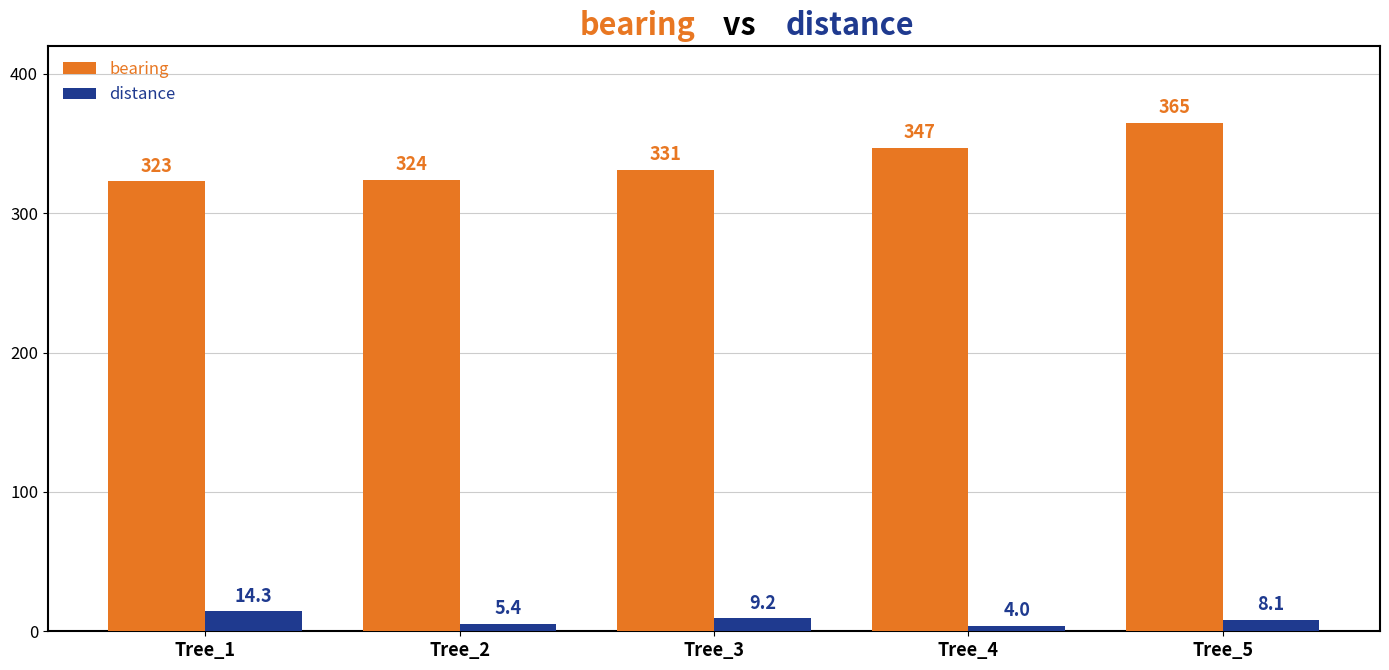

Read the distance value at Tree_1.

14.3